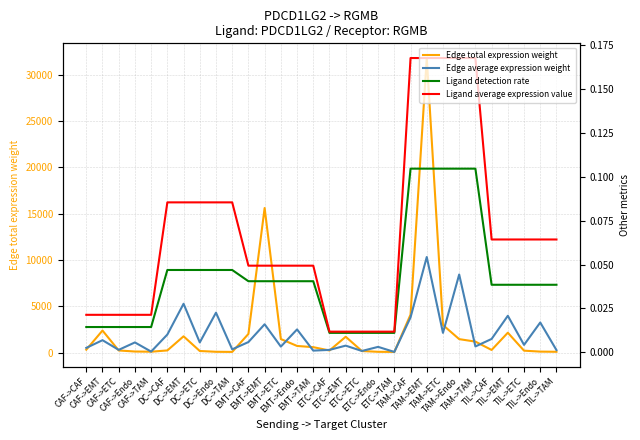

What is the sum of the Edge total expression weight values at TIL->ETC and TAM->CAF?

4292.1